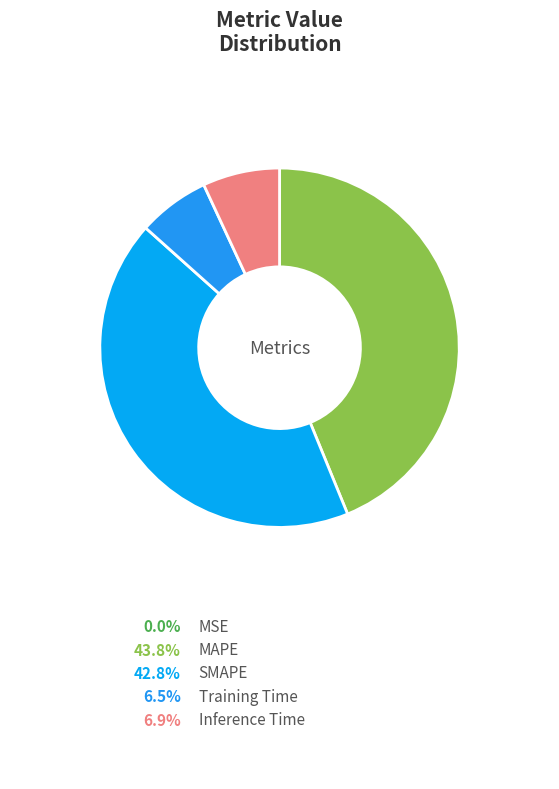

To the nearest percent, what is the difference between the Training Time and MSE slice percentages?

6%